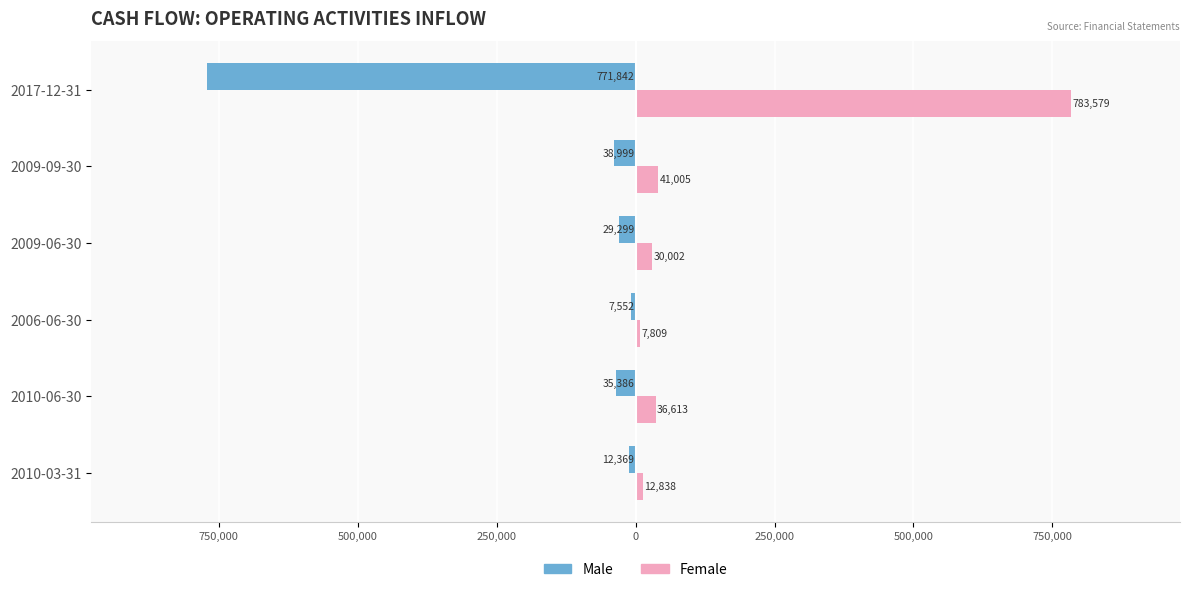

What are all the series names shown in the legend?

Male, Female